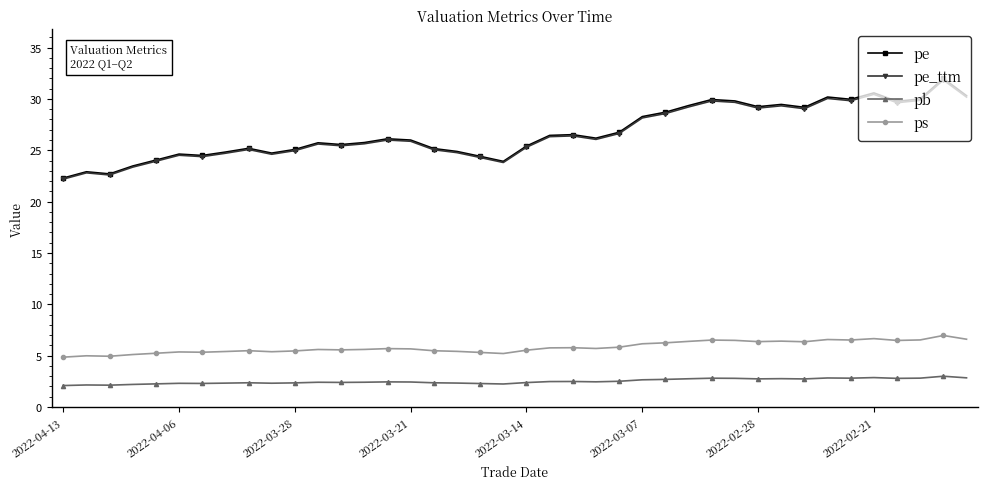

What is the smallest value displayed?

2.1